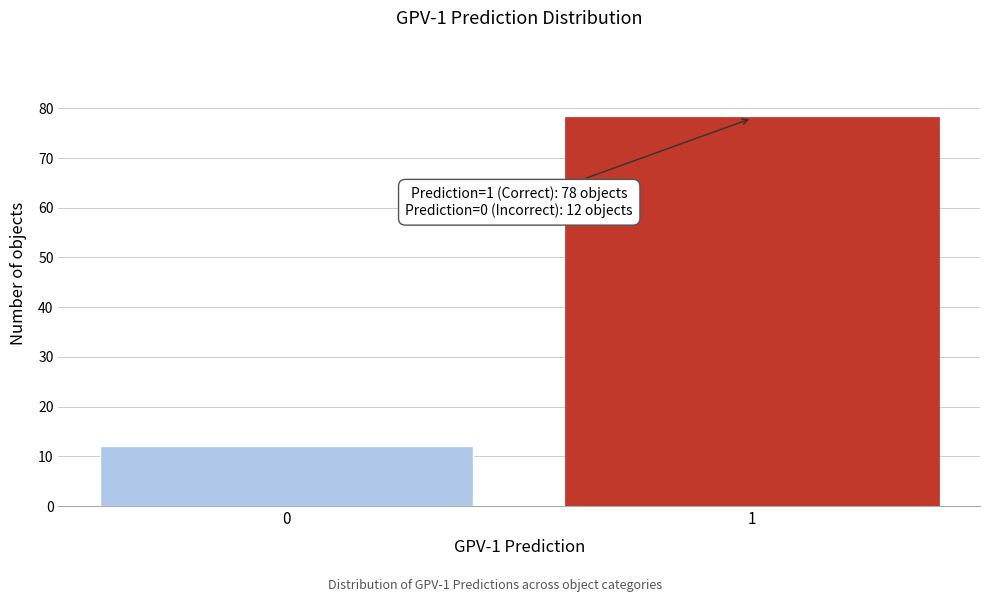

Reading left to right, transcribe all the data shown in this chart.

0=12	1=78